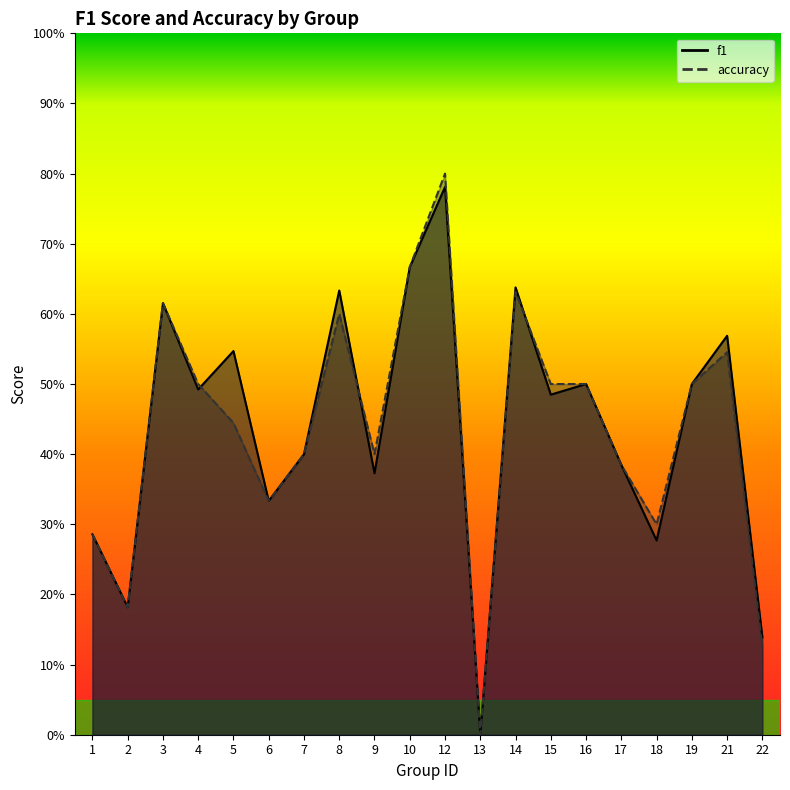

How many interior local valleys does the accuracy series have?

5